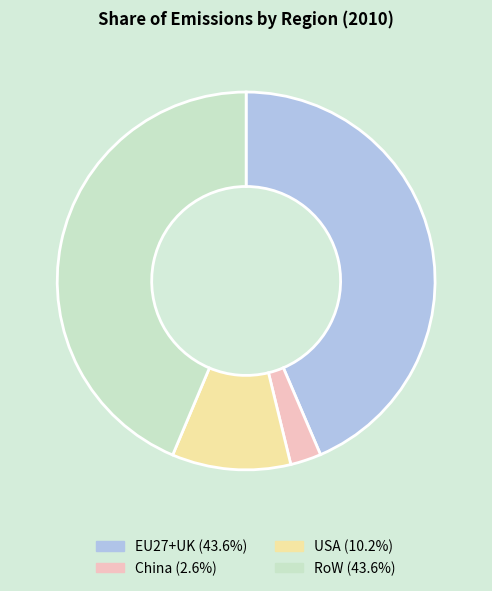

How many slices are in this pie chart?

4